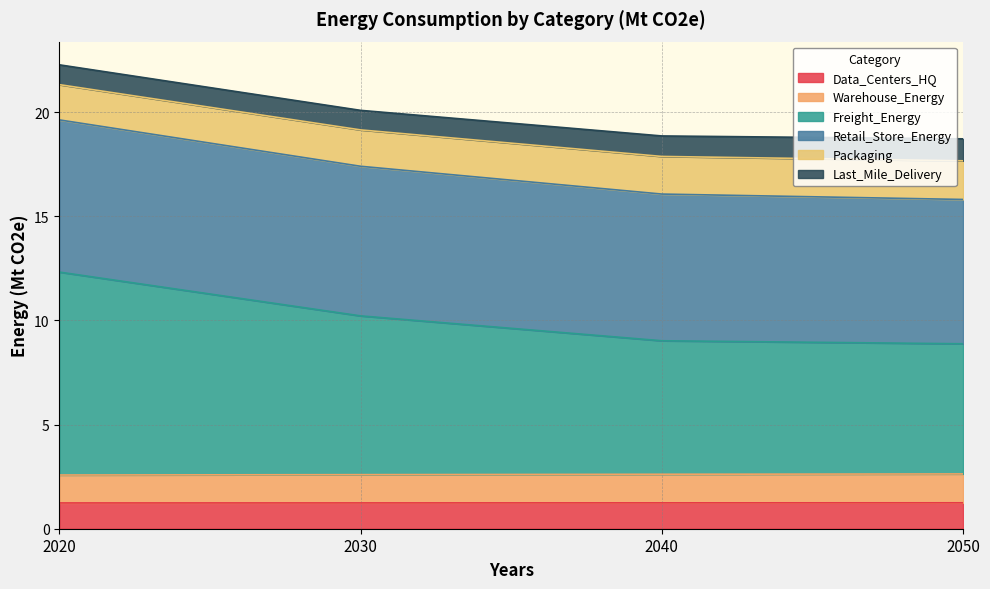

What is the total value across all series at 2040?

18.9